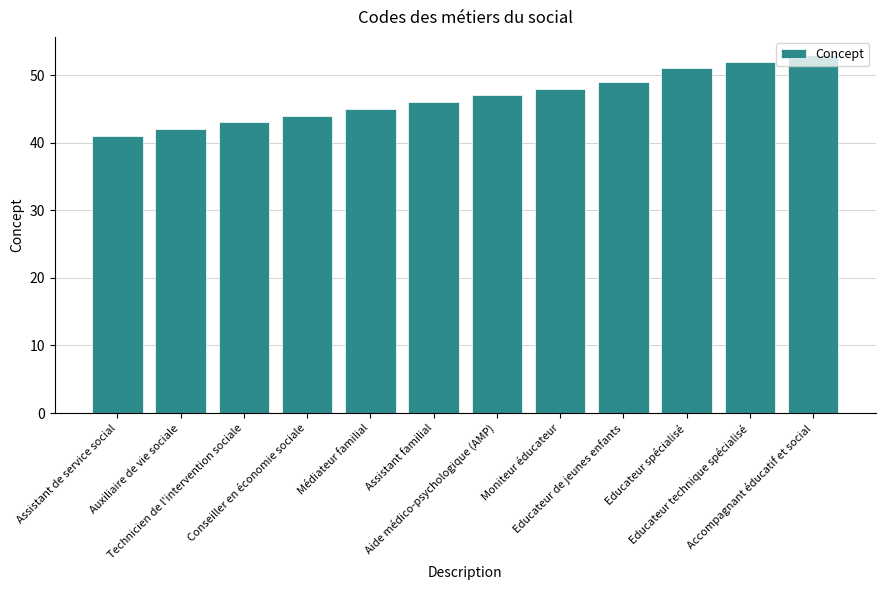

How many data points does each series have?

12